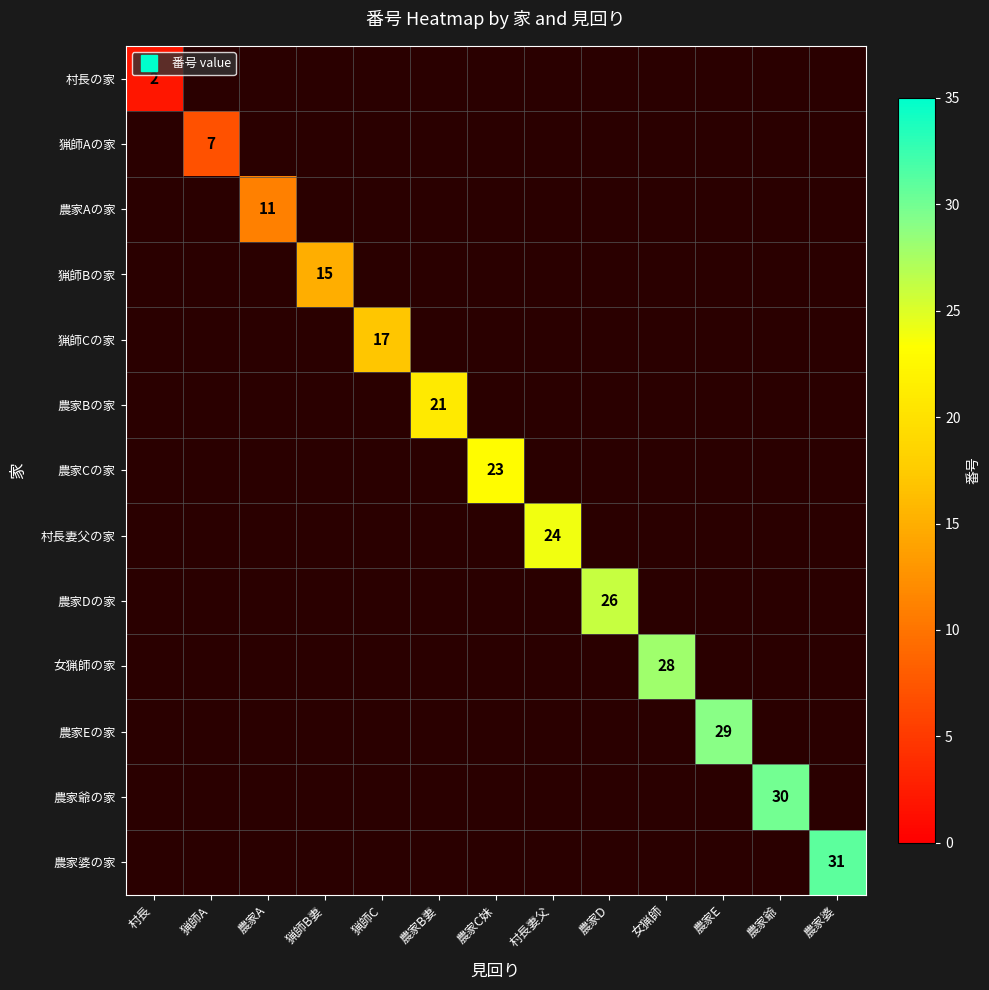

How many series are shown in this chart?

13